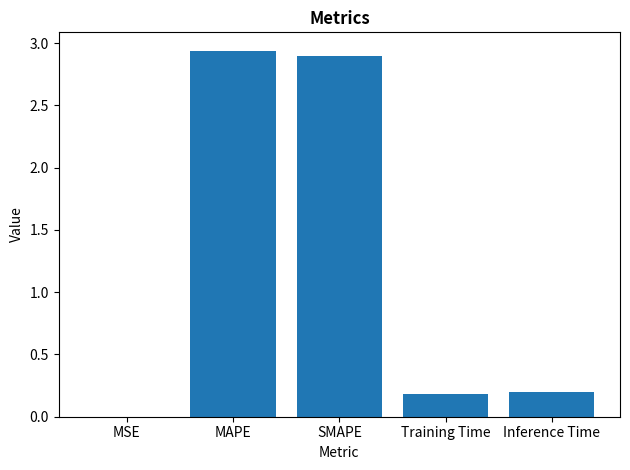

The chart shows a value of 0.1 at Inference Time. True or false?

False